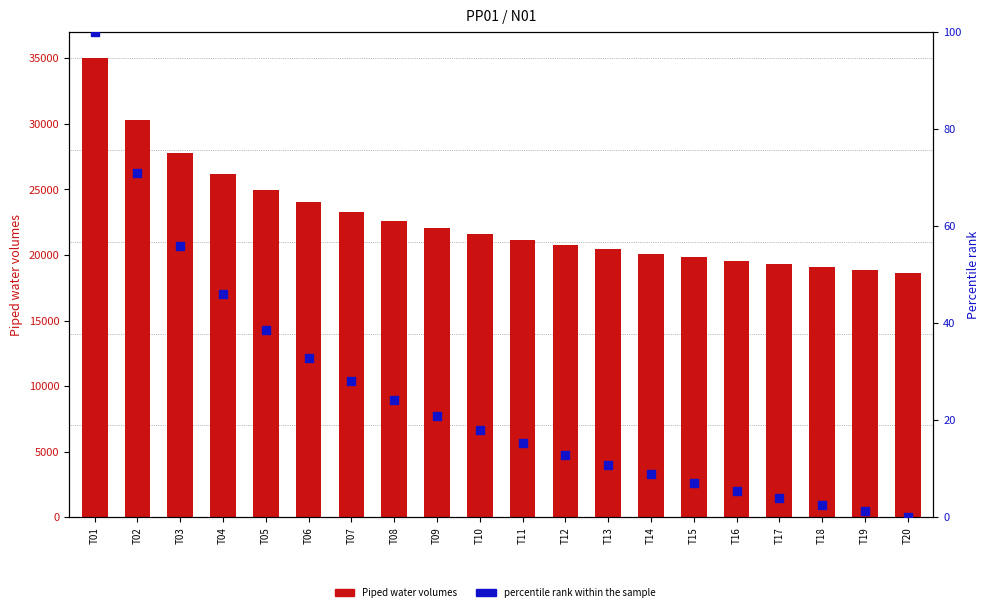

Which series has the largest total across all categories?

Piped water volumes